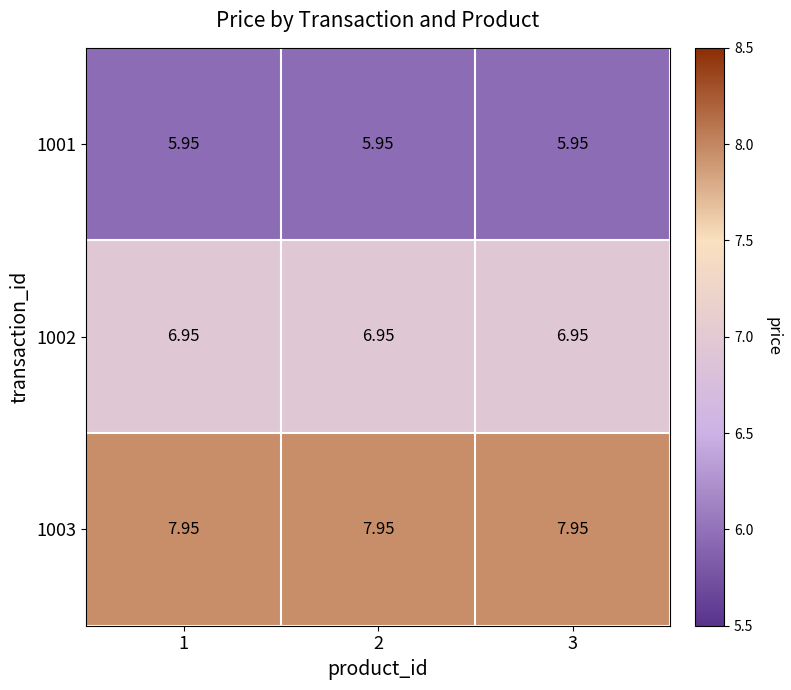

How many series are shown in this chart?

3